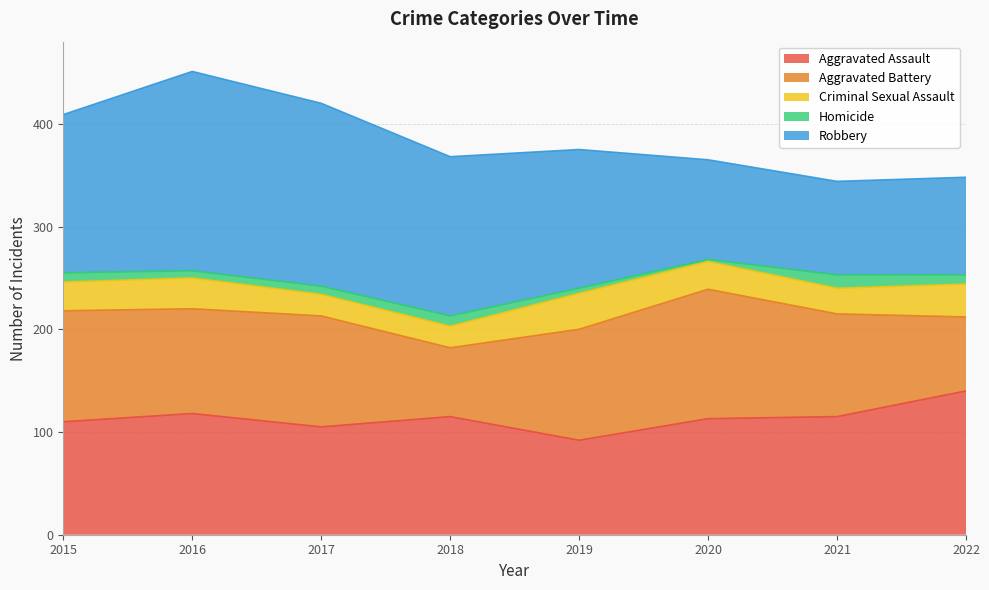

Between 2015 and 2017, which series saw the biggest shift?

Robbery